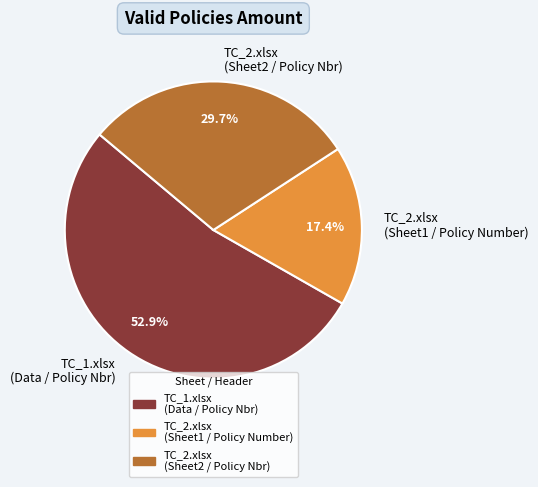

What is the largest slice in the pie chart?

TC_1.xlsx (Data / Policy Nbr)